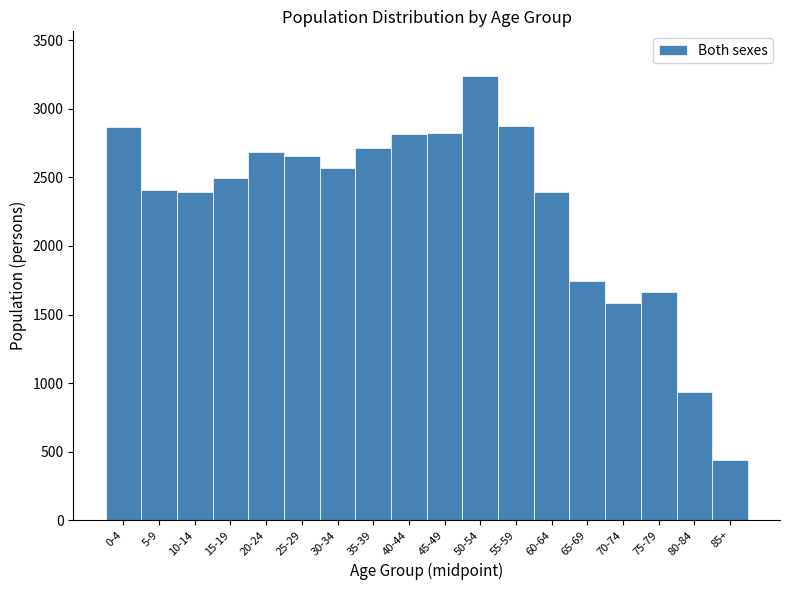

Read the value at 35-39.

2716